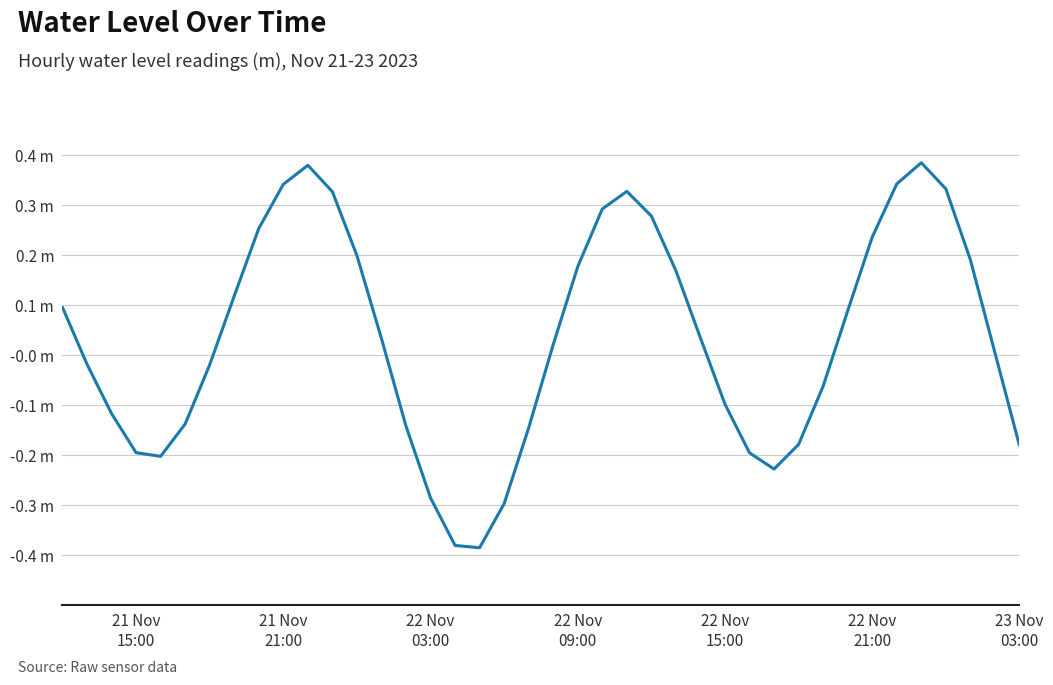

Reading left to right, extract all data points from this chart.

0.1	-0.0	-0.1	-0.2	-0.2	-0.1	-0.0	0.1	0.3	0.3	0.4	0.3	0.2	0.0	-0.1	-0.3	-0.4	-0.4	-0.3	-0.1	0.0	0.2	0.3	0.3	0.3	0.2	0.0	-0.1	-0.2	-0.2	-0.2	-0.1	0.1	0.2	0.3	0.4	0.3	0.2	0.0	-0.2